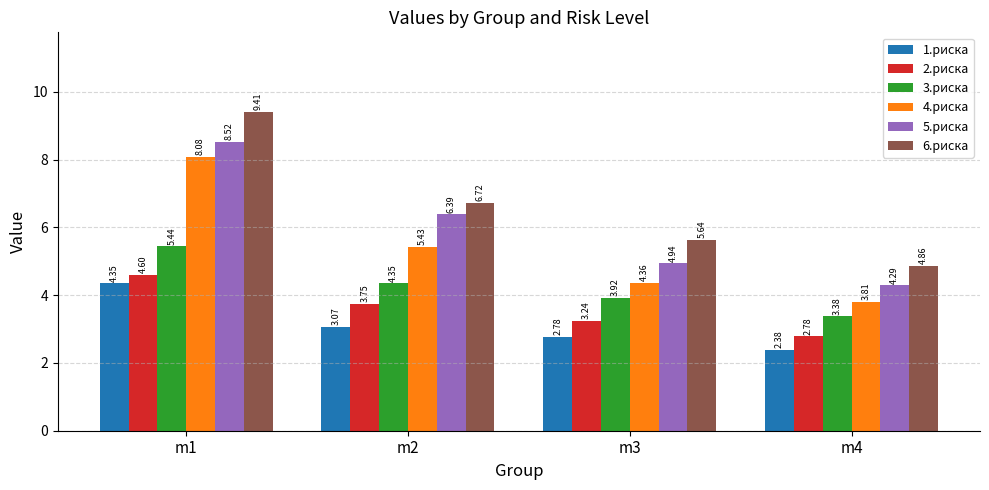

What is the difference between the 1.риска values at m3 and m2?

0.3